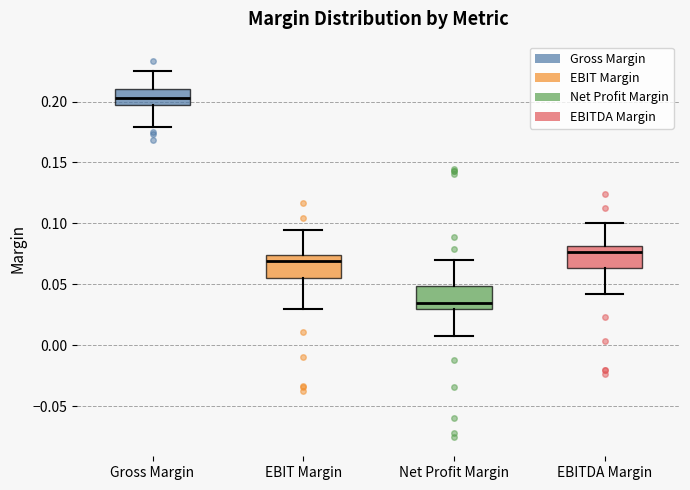

Reading left to right, transcribe this box plot: for each box, give where its median line is, the range the box spans, and where its two whiskers end, as read against the y-axis. The values are not printed on the chart, so give them approximately, as read against the axis.

Gross Margin: median 0.205, box 0.195 to 0.210, whiskers 0.180 to 0.225
EBIT Margin: median 0.070, box 0.055 to 0.075, whiskers 0.030 to 0.095
Net Profit Margin: median 0.035, box 0.030 to 0.050, whiskers 0.010 to 0.070
EBITDA Margin: median 0.075, box 0.065 to 0.080, whiskers 0.040 to 0.100